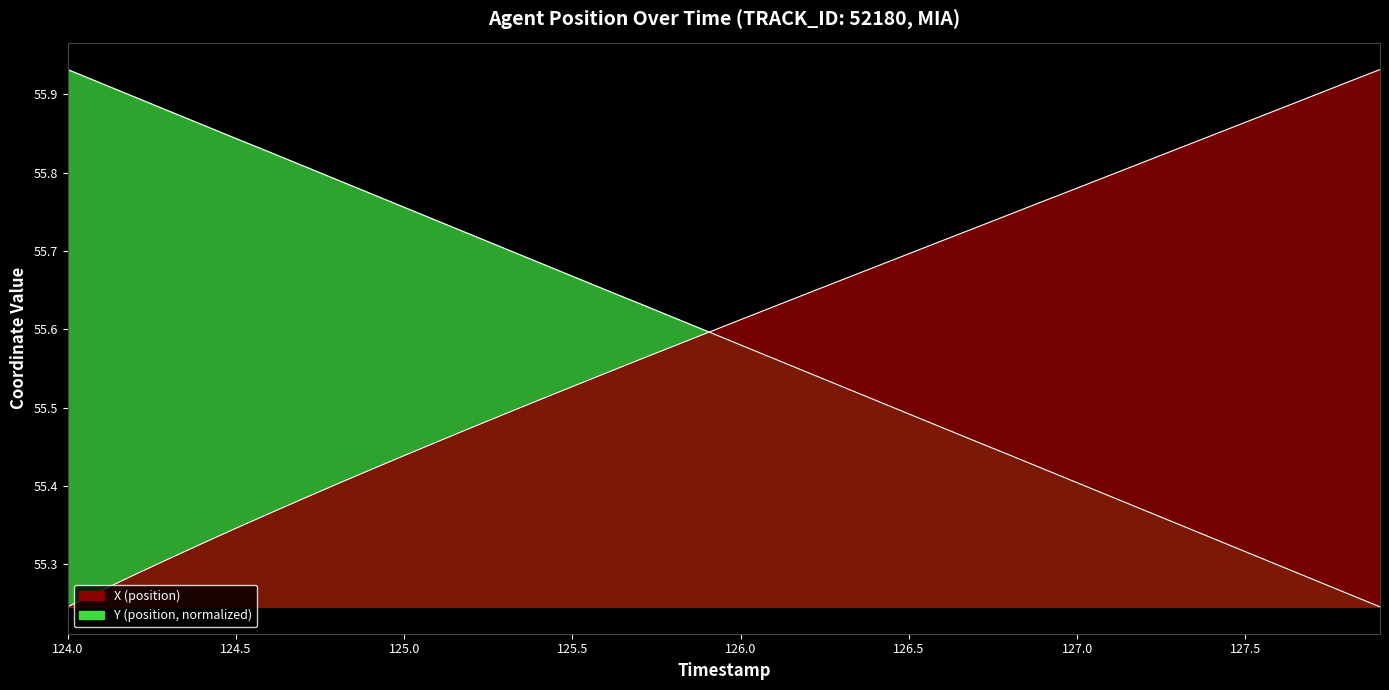

Does the chart have visible grid lines?

No